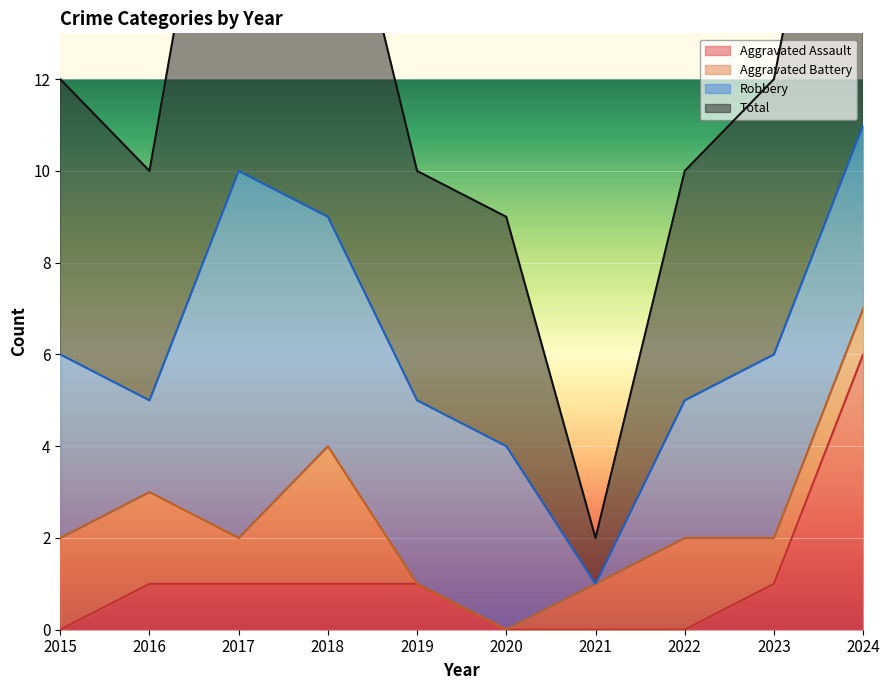

The value of Aggravated Assault at 2021 is 0. True or false?

True